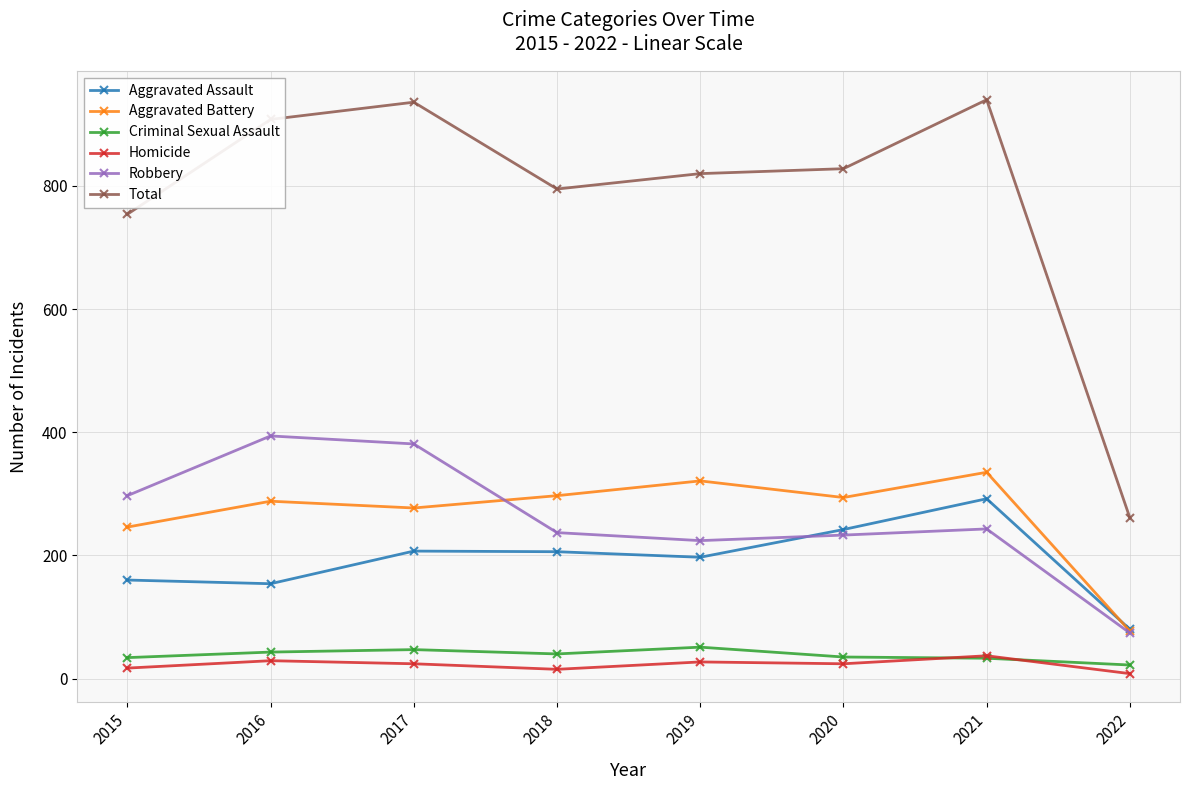

What is the sum of all Homicide values?

181